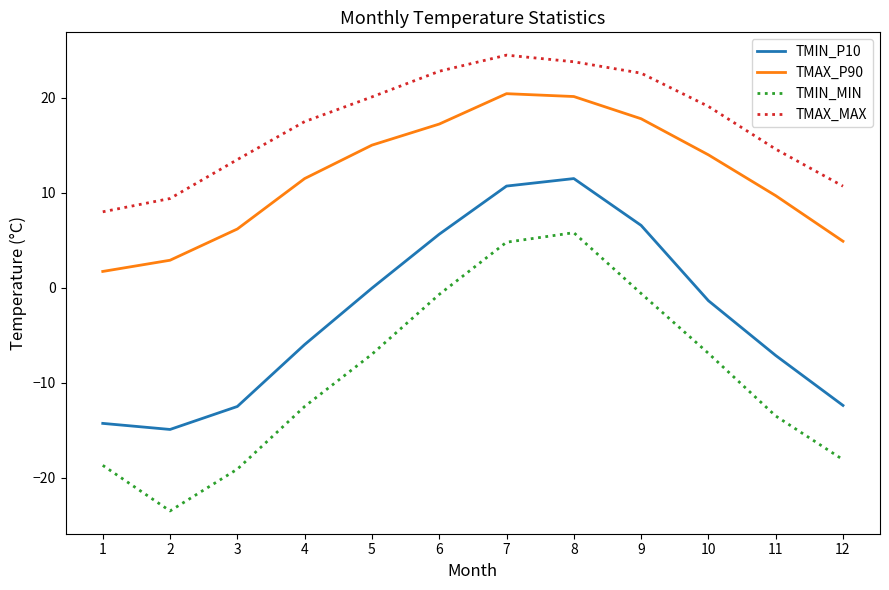

Is this an area chart (filled region under the line)?

No